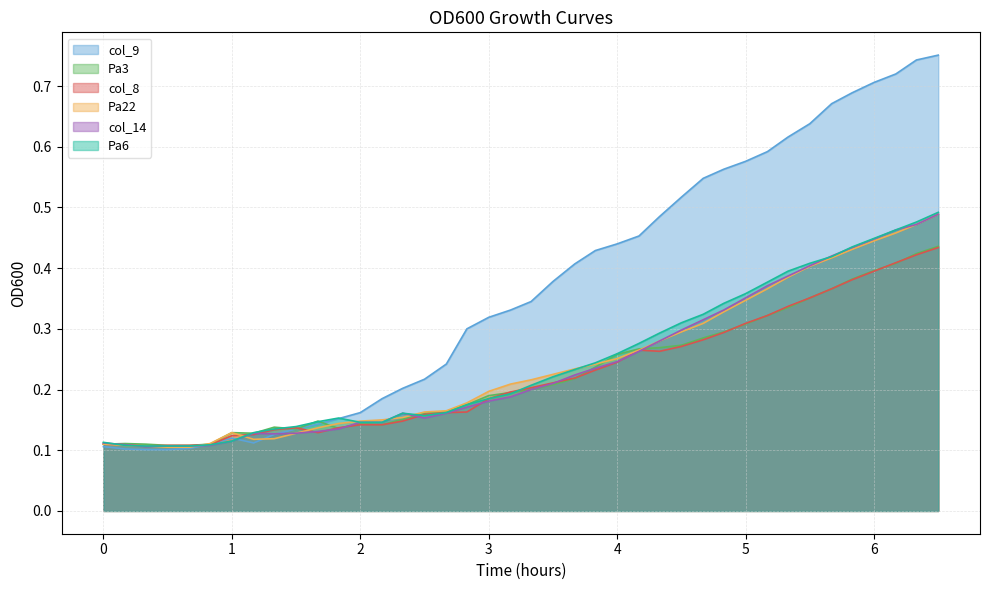

What is the difference between the second highest and minimum values in the col_9 series?

0.6